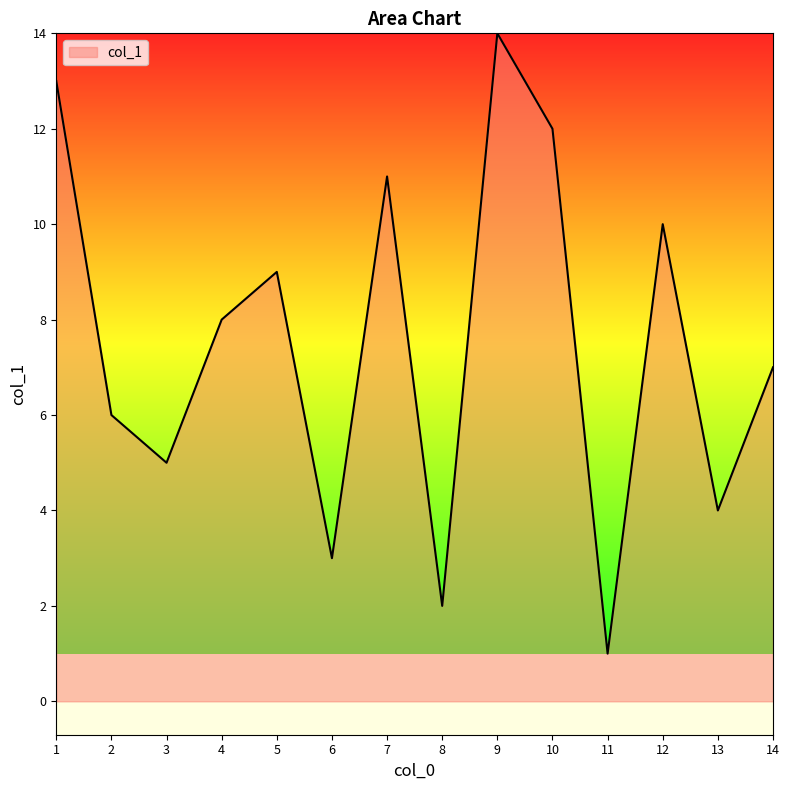

What is the difference between the second highest and second lowest values?

11